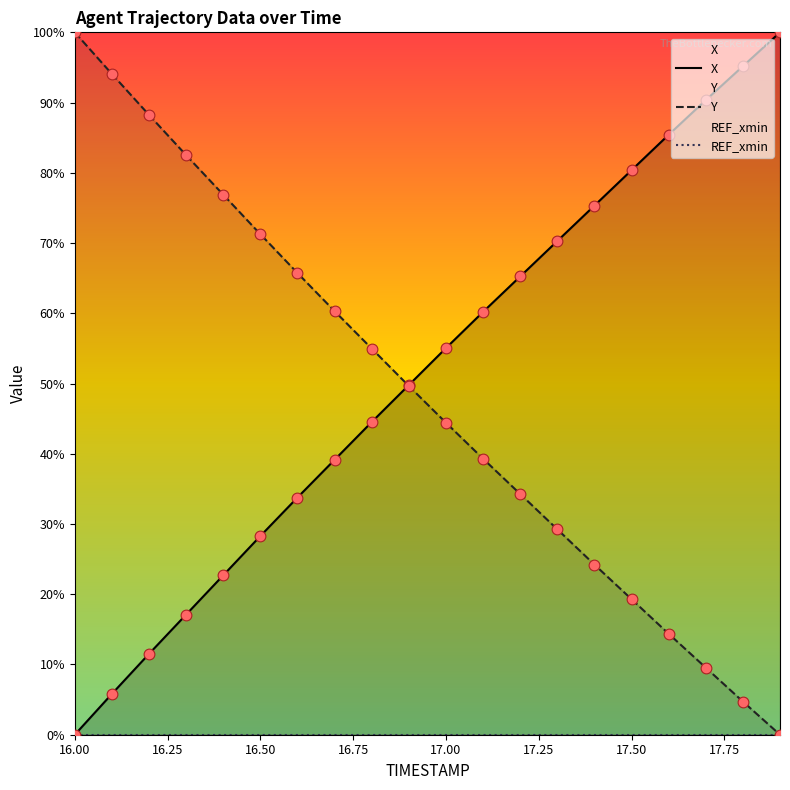

At how many categories does at least one series exceed 9?

20